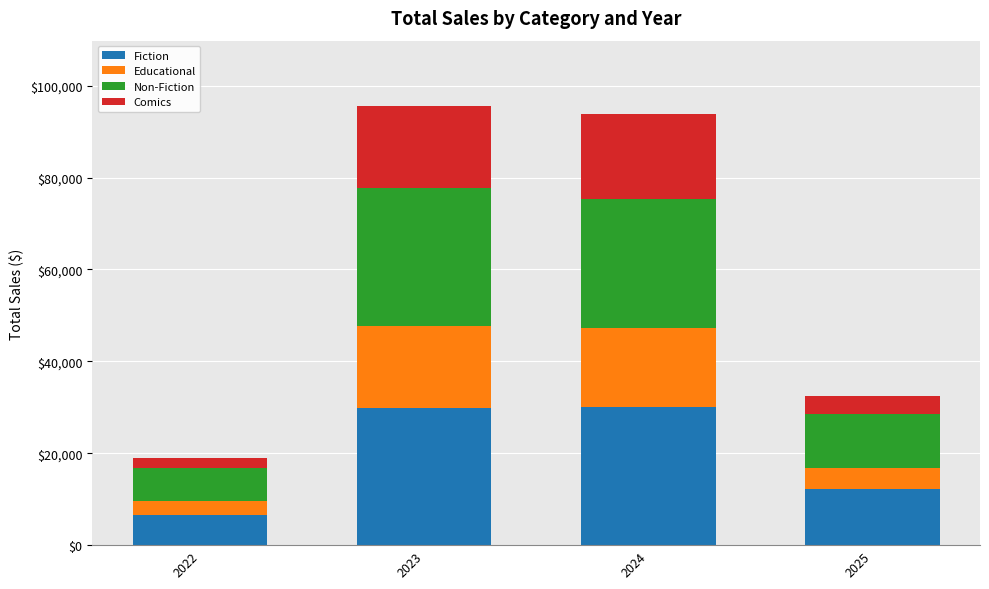

What is the maximum value for Fiction?

30003.1